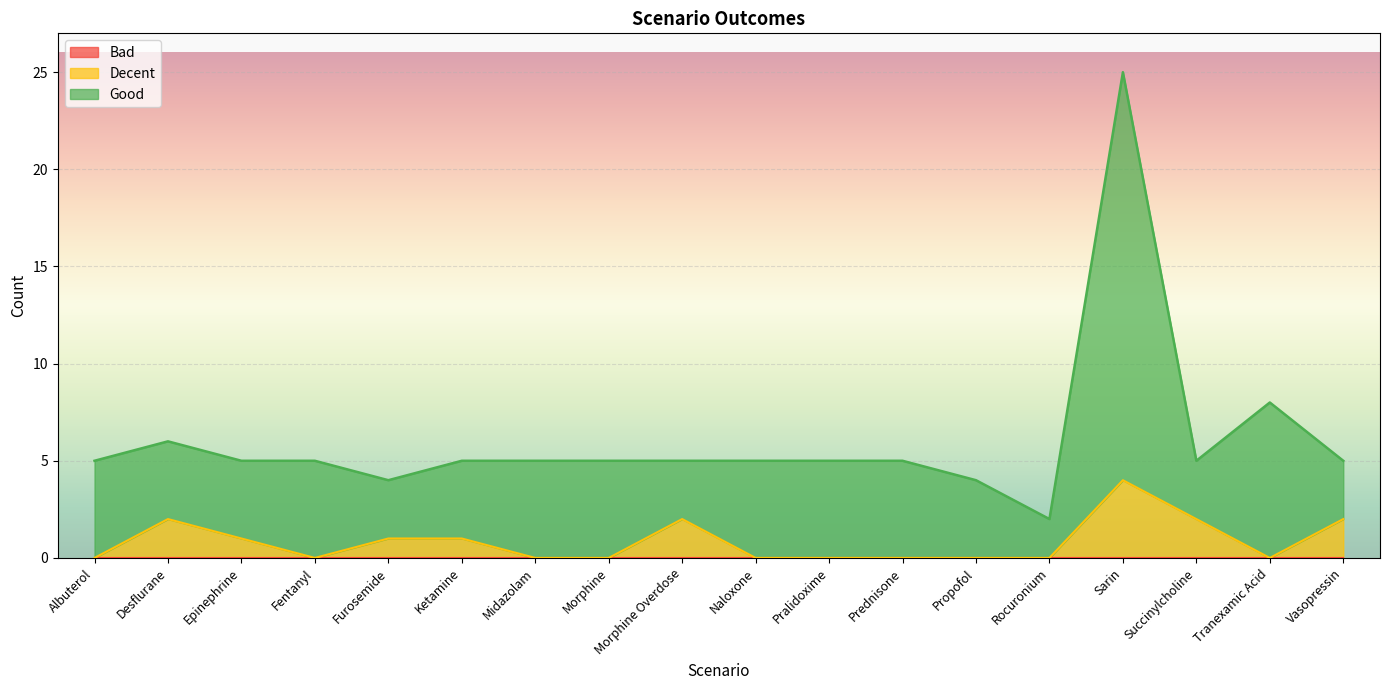

Does the chart display data point markers on the line(s)?

No